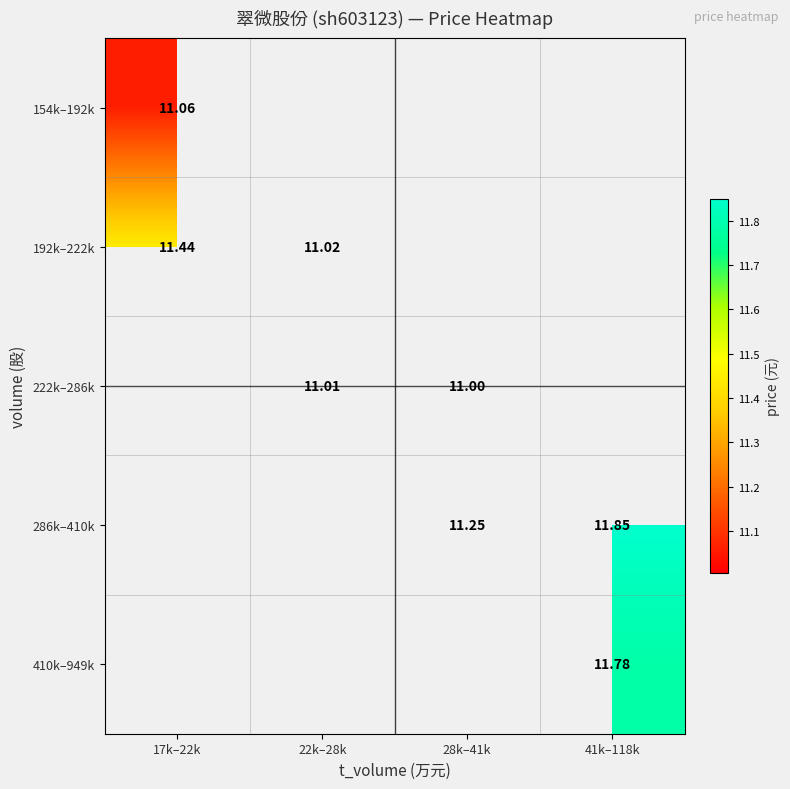

Is the value of 222k–286k at 22k–28k greater than the value of 410k–949k at 41k–118k?

No